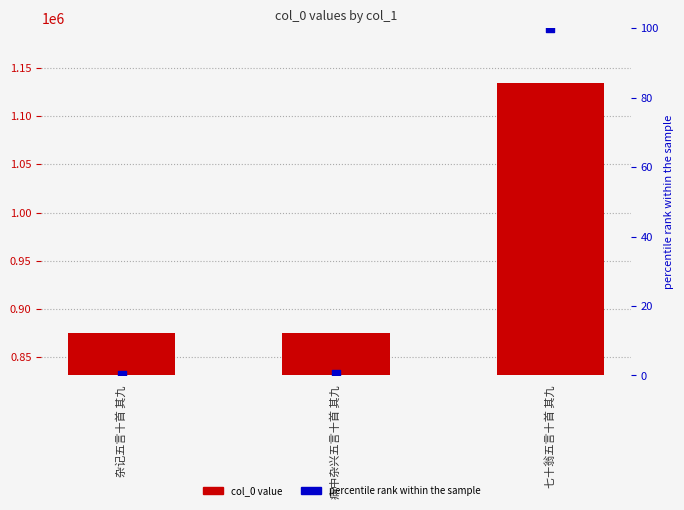

What is the total value across all series at 杂记五言十首 其九?

874994.0